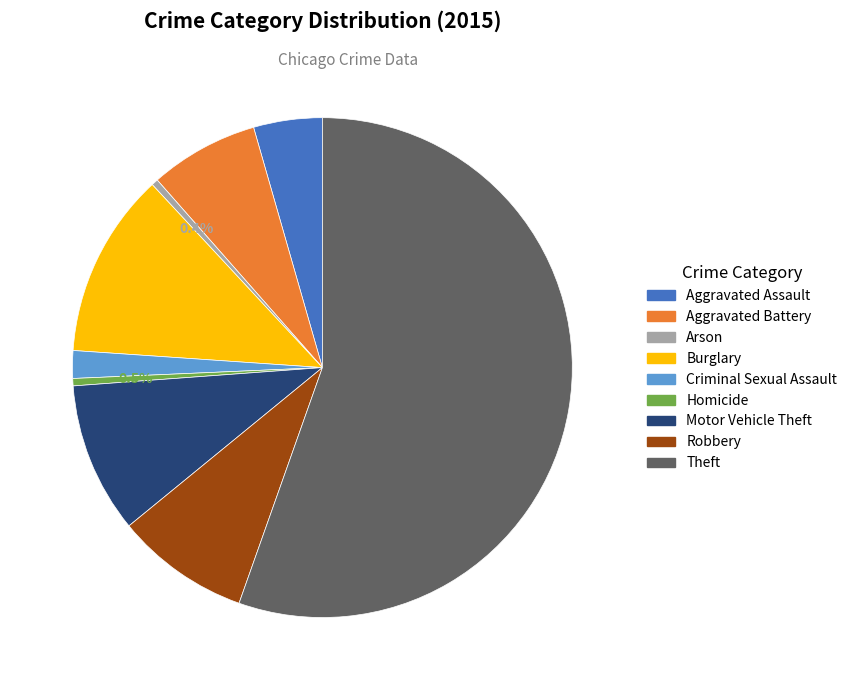

Between Criminal Sexual Assault and Aggravated Assault, which is larger?

Aggravated Assault